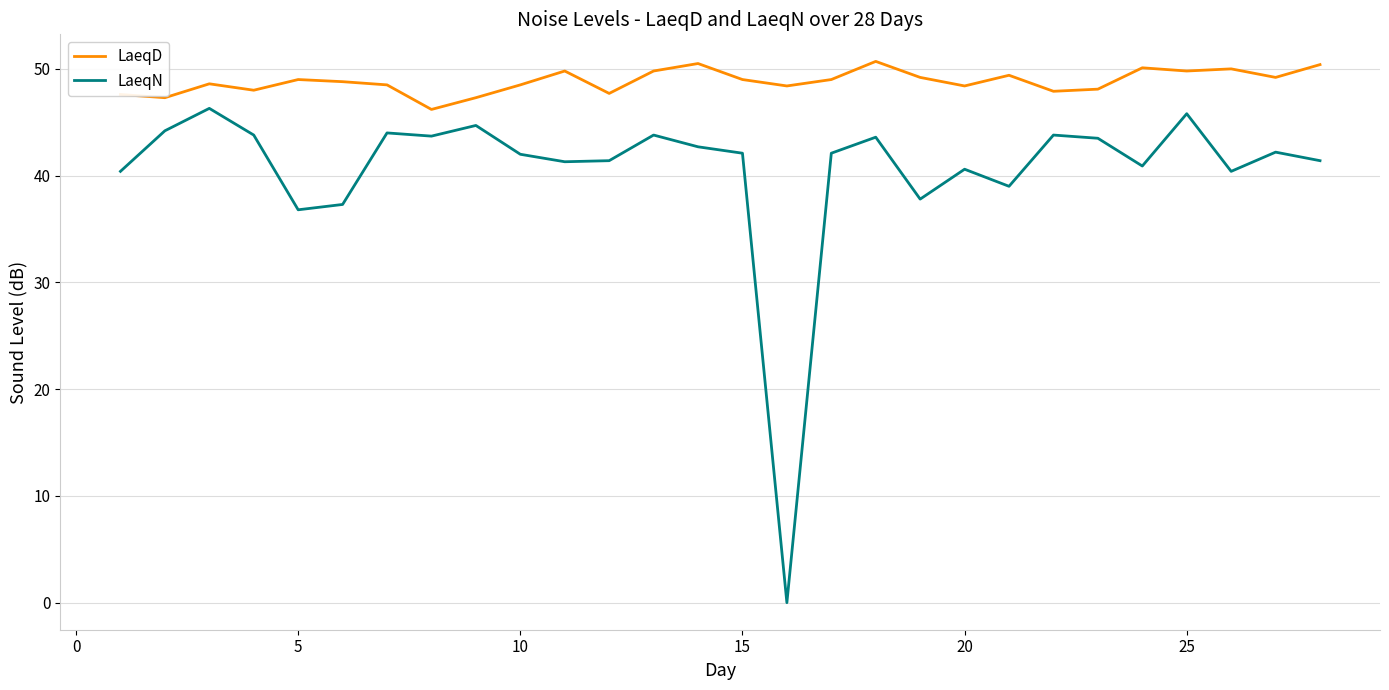

What is the difference between the maximum and minimum values in the LaeqD series?

4.5